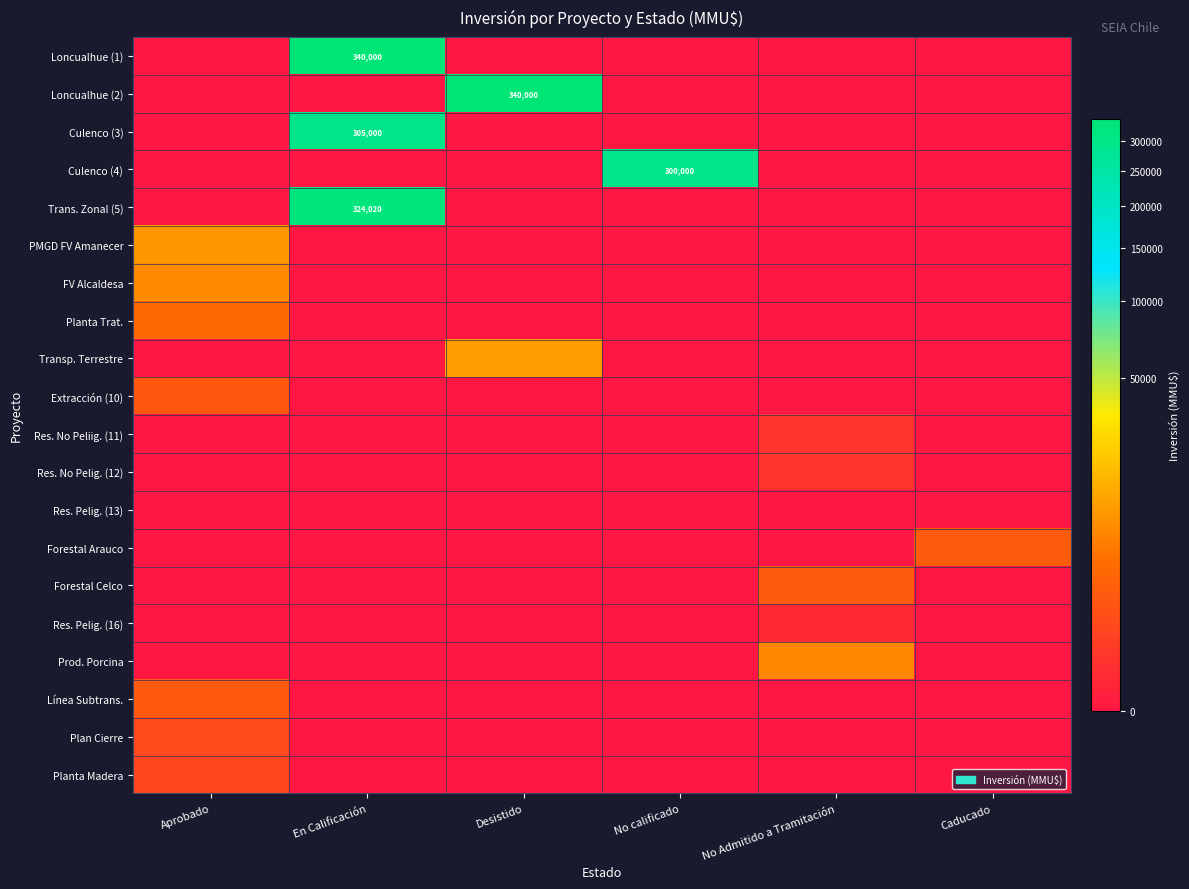

The Culenco (4) series shows 435791 at No calificado. True or false?

False